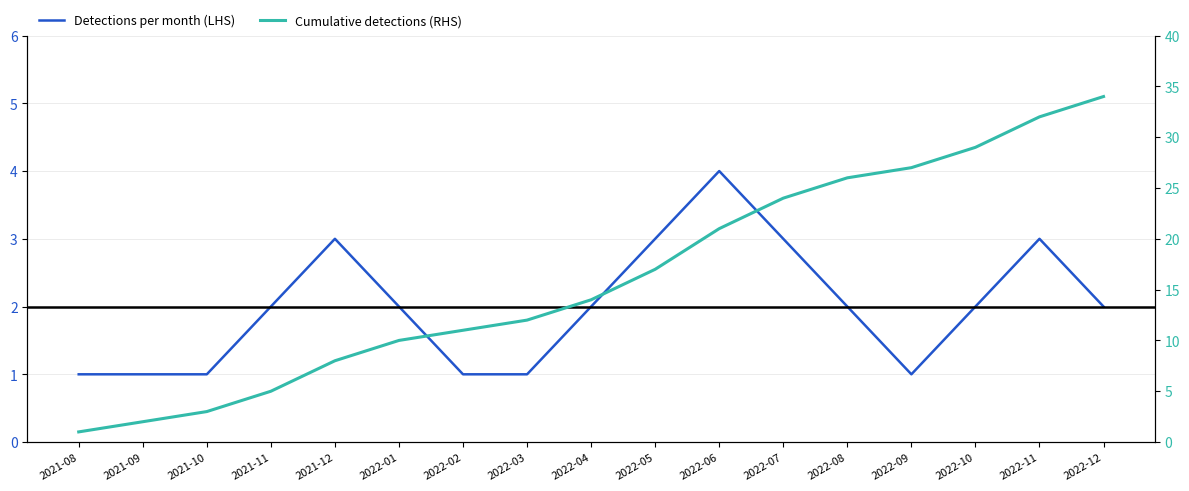

Rank the categories by Detections per month (LHS) value from highest to lowest.

2022-06, 2021-12, 2022-05, 2022-07, 2022-11, 2021-11, 2022-01, 2022-04, 2022-08, 2022-10, 2022-12, 2021-08, 2021-09, 2021-10, 2022-02, 2022-03, 2022-09